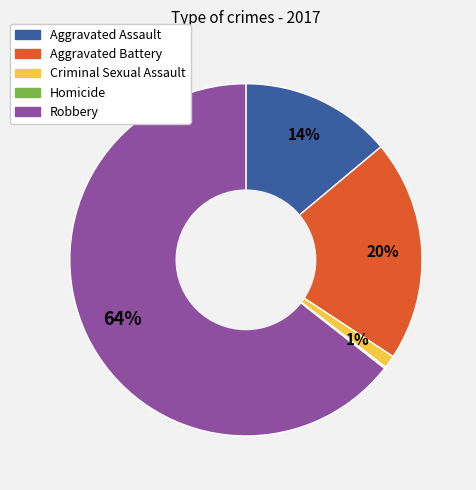

Do Criminal Sexual Assault and Aggravated Battery together represent more than half of the pie?

No